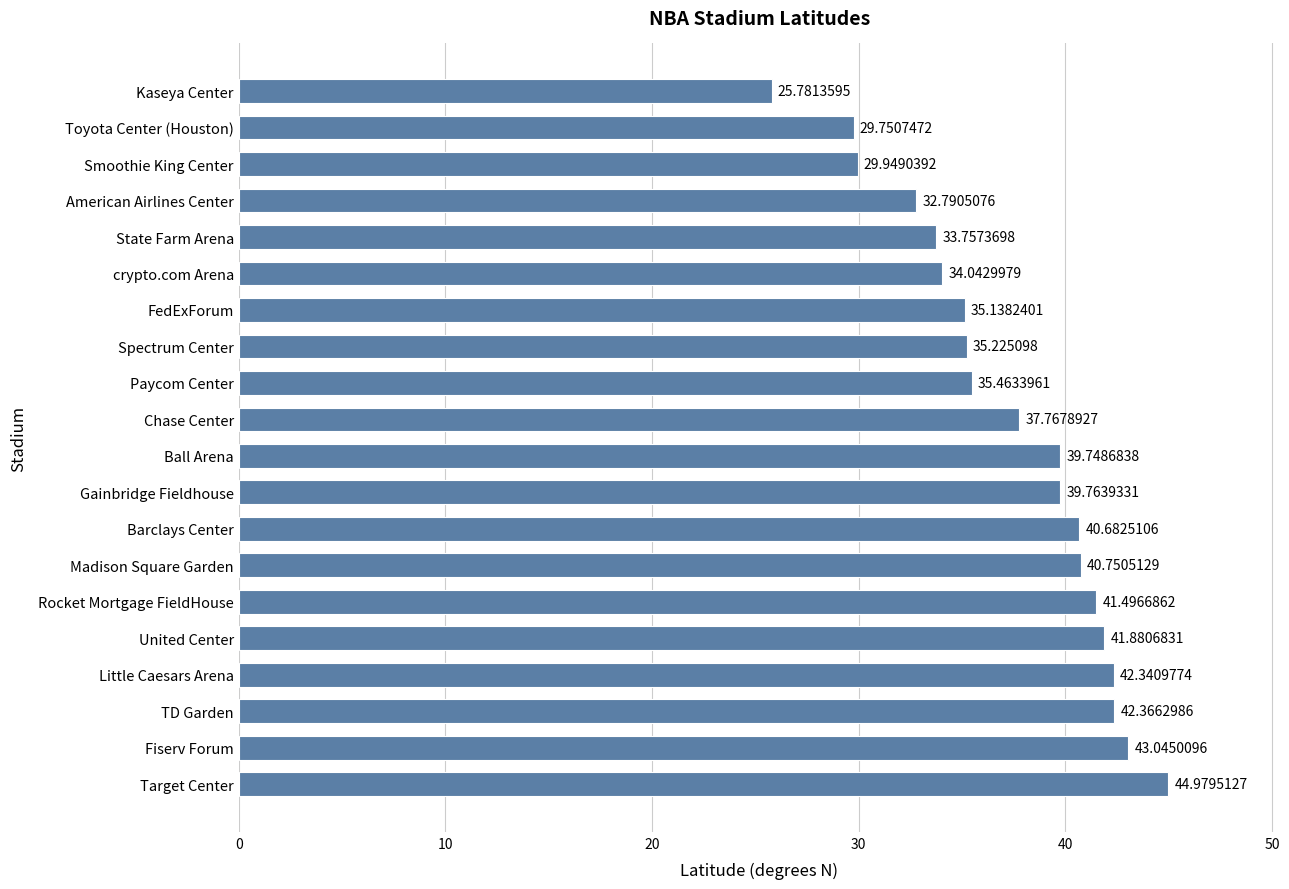

At which label is the value closest to 35?

FedExForum